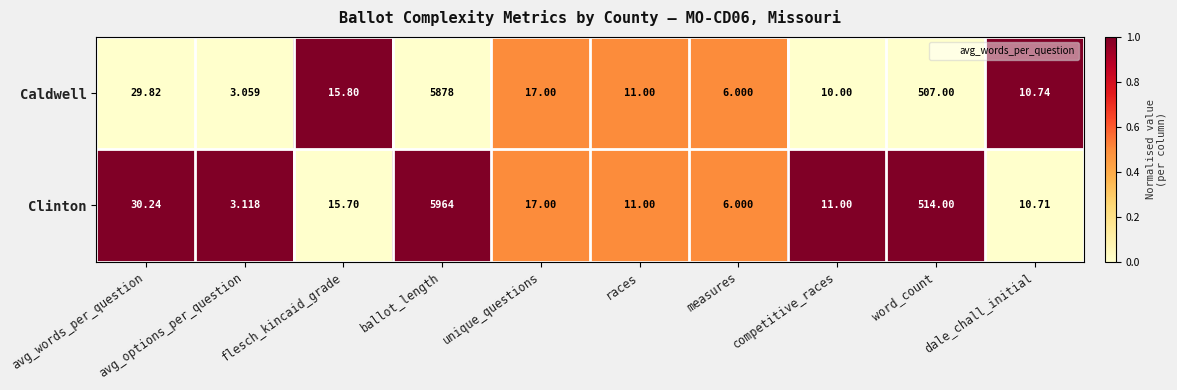

Which label corresponds to the smallest value in the chart?

avg_options_per_question